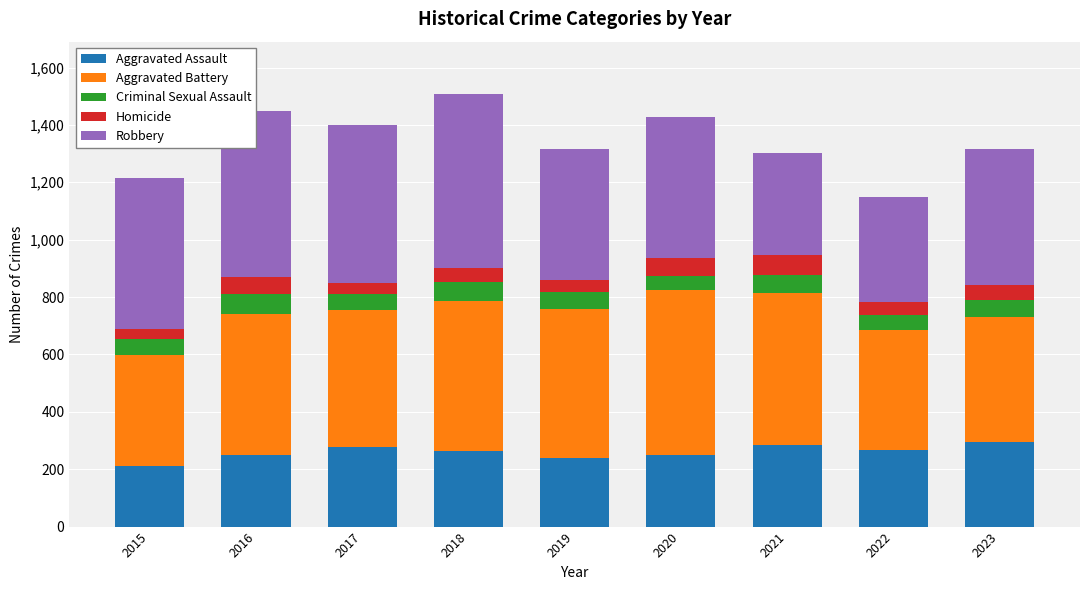

What is the sum of all Aggravated Assault values?

2334